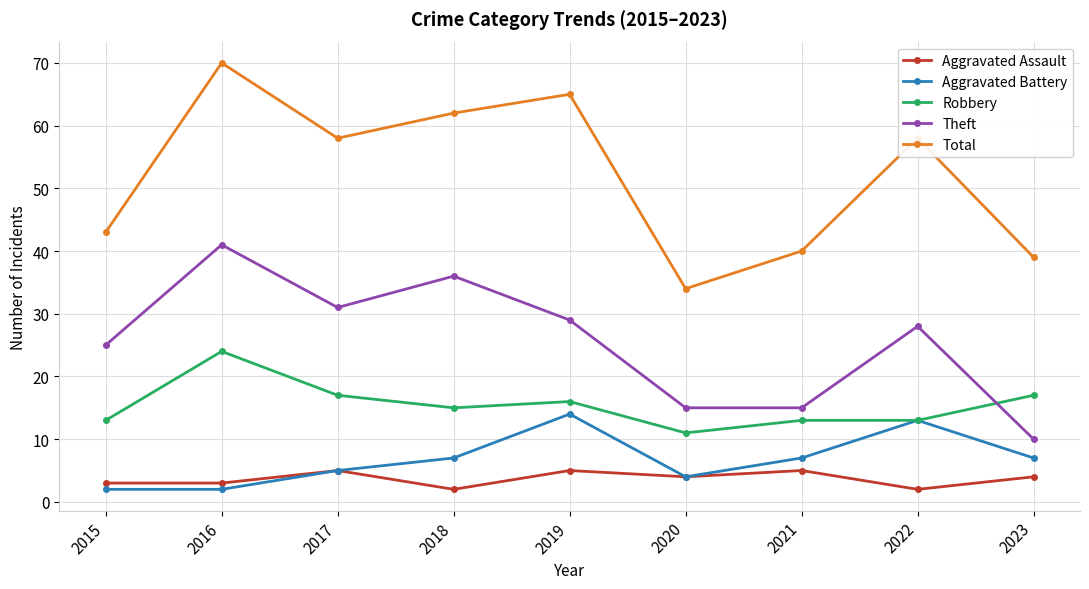

Which label corresponds to the largest value in the chart?

2016